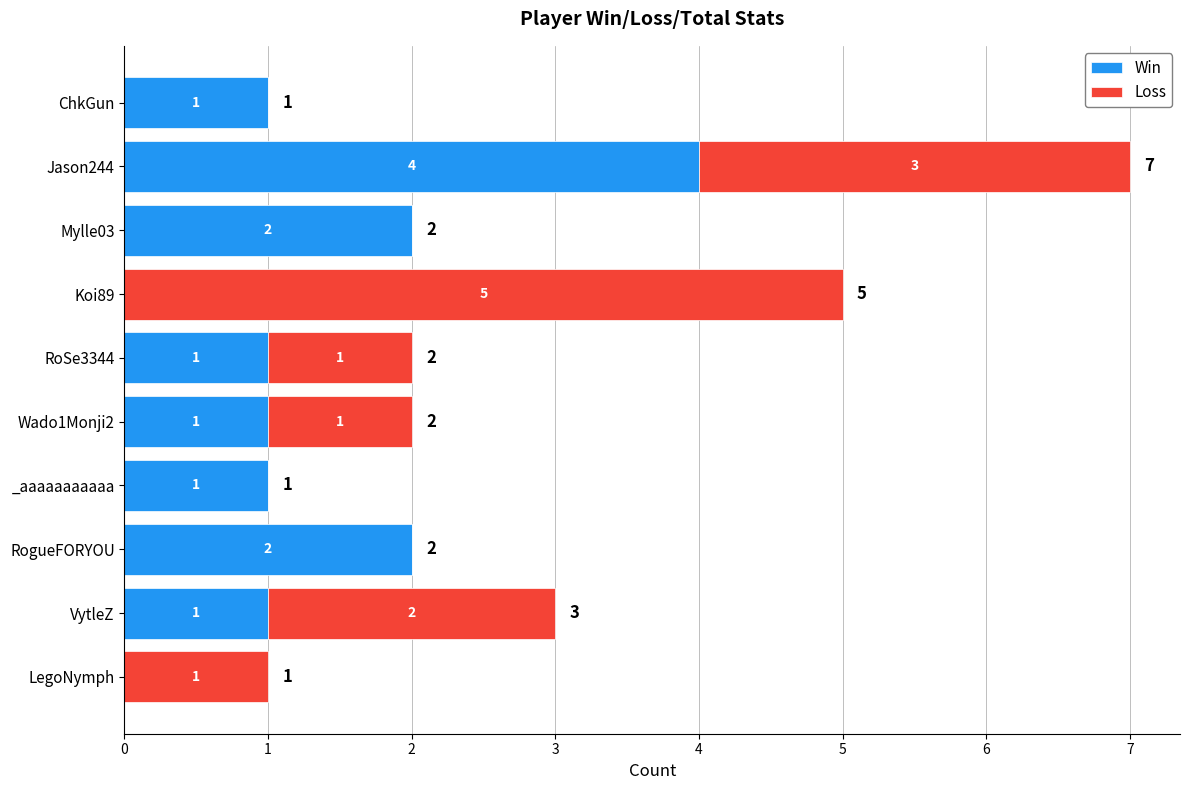

How many data points does each series have?

10